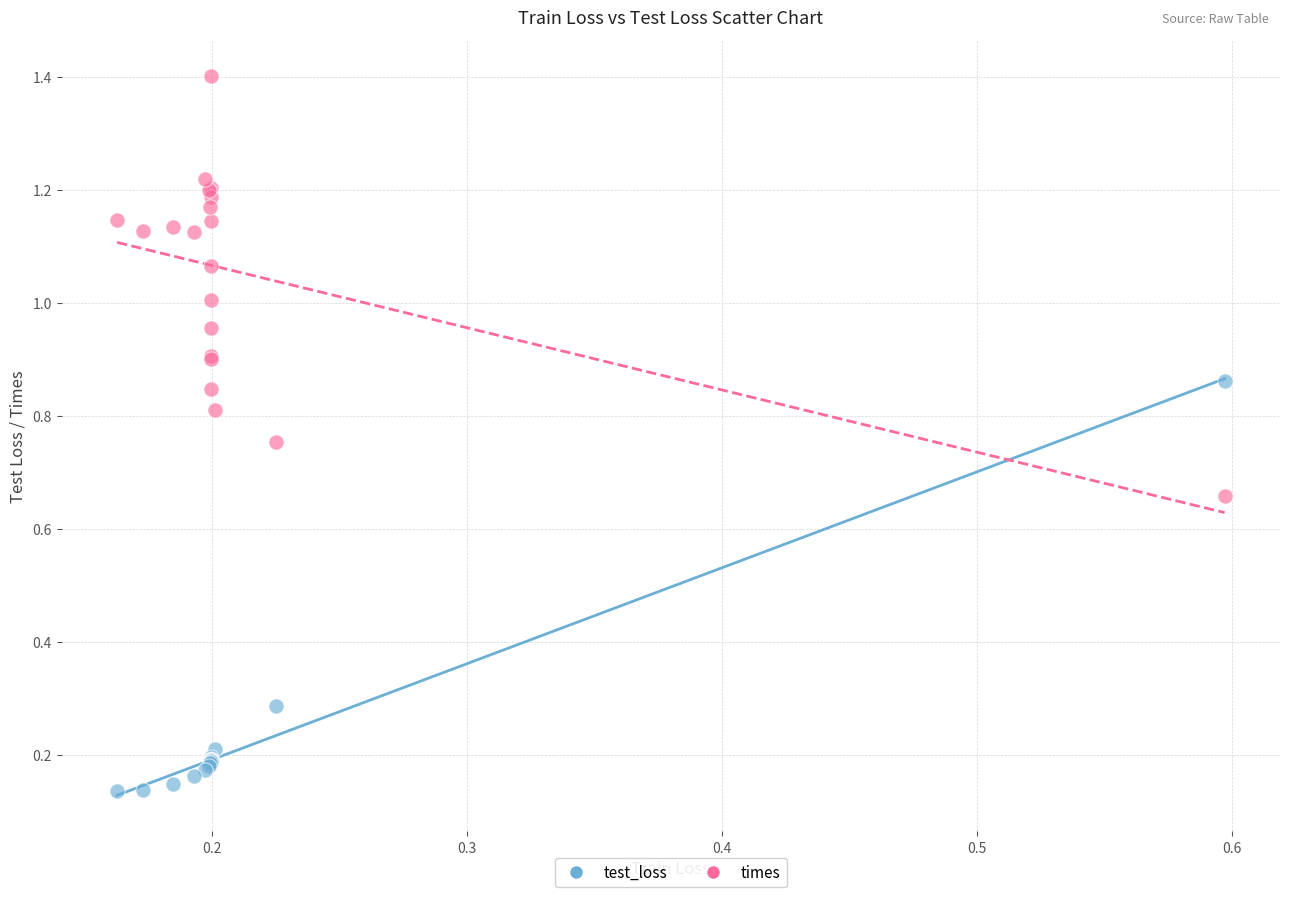

Which series reaches the maximum Y coordinate?

times